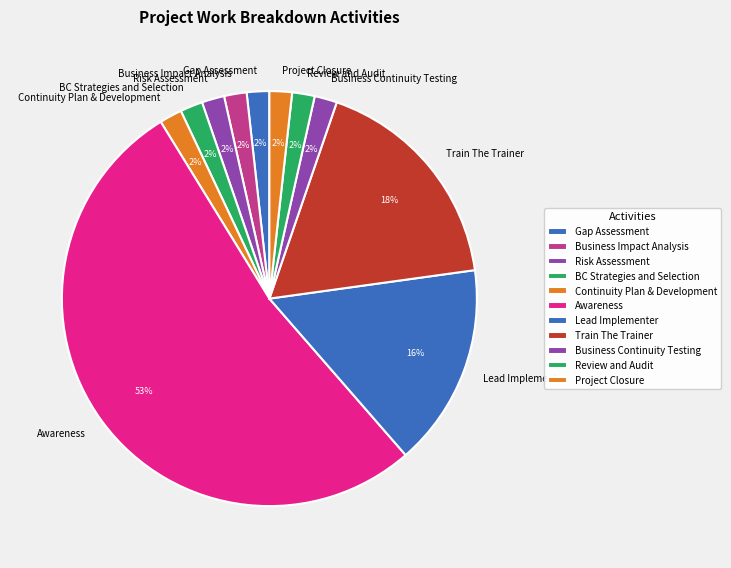

To the nearest percent, what percentage of the pie is Risk Assessment?

2%